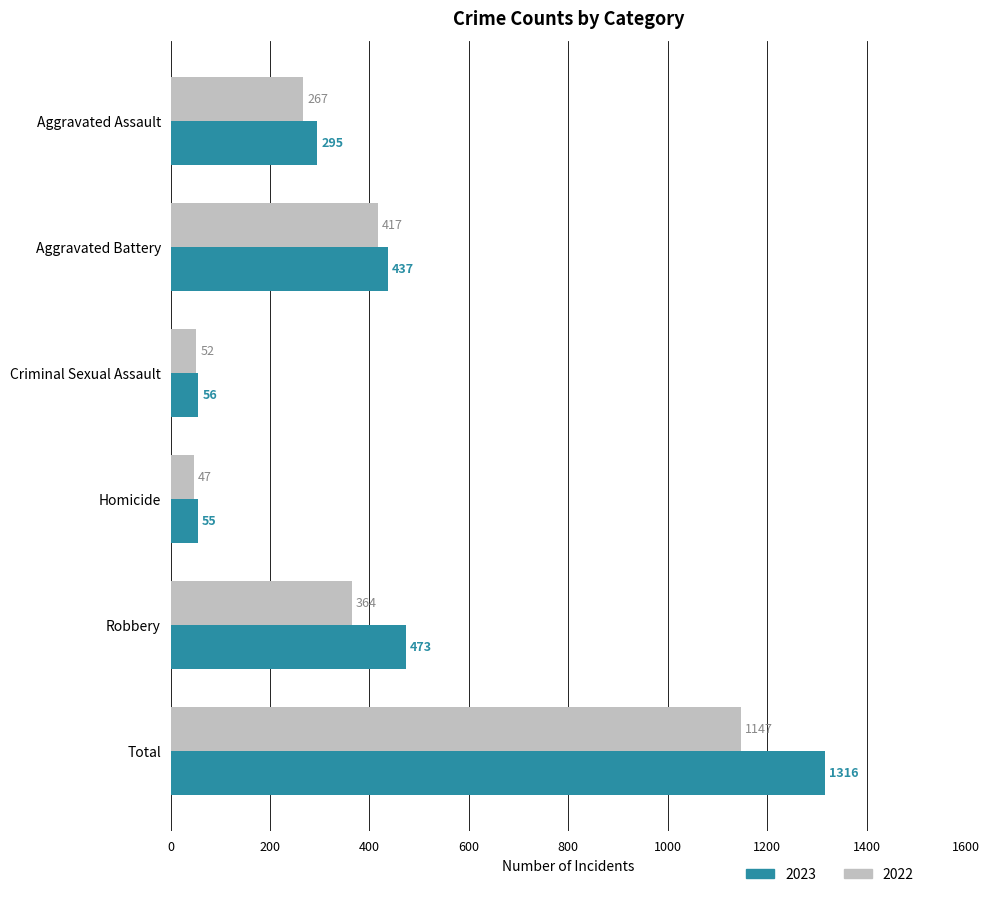

What is the average value of the 2023 series?

439